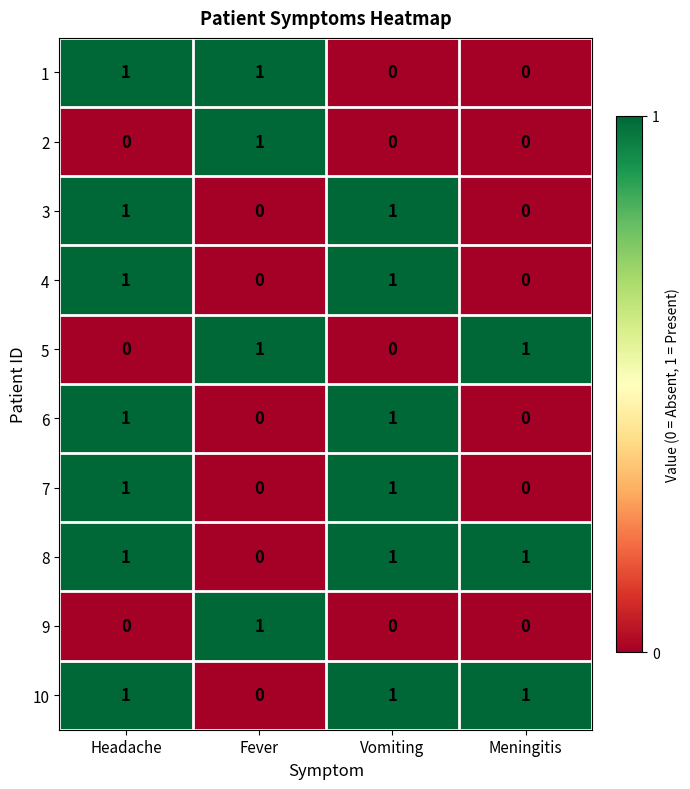

True or false: 2 has a value of 1 at Fever.

True